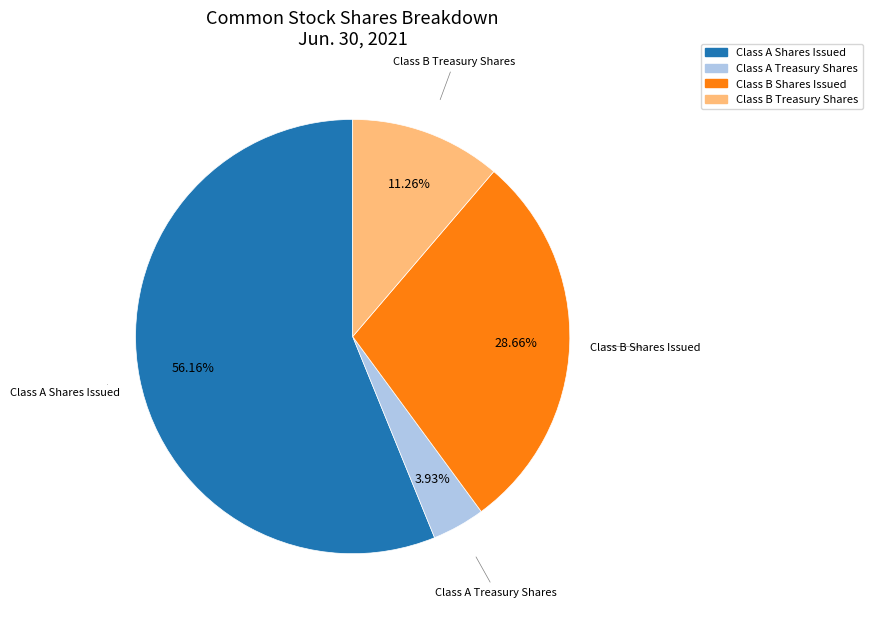

Does any single category account for the majority?

Yes